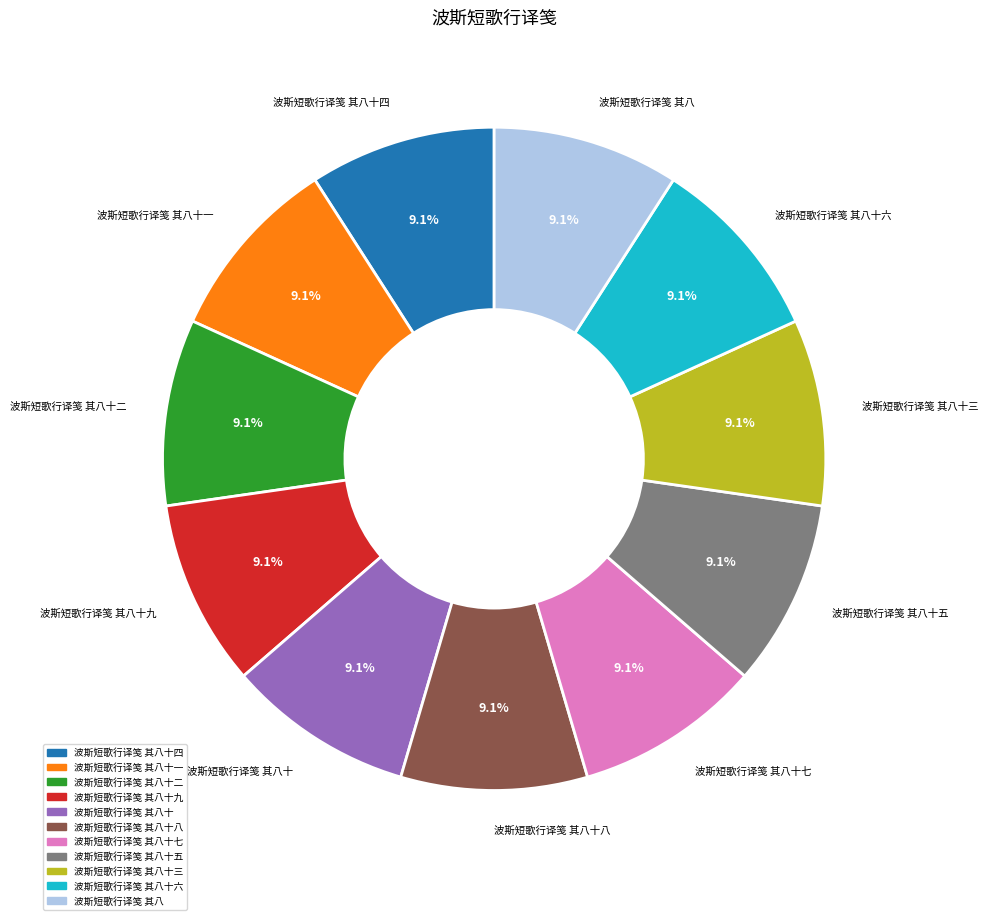

Does any single category account for the majority?

No